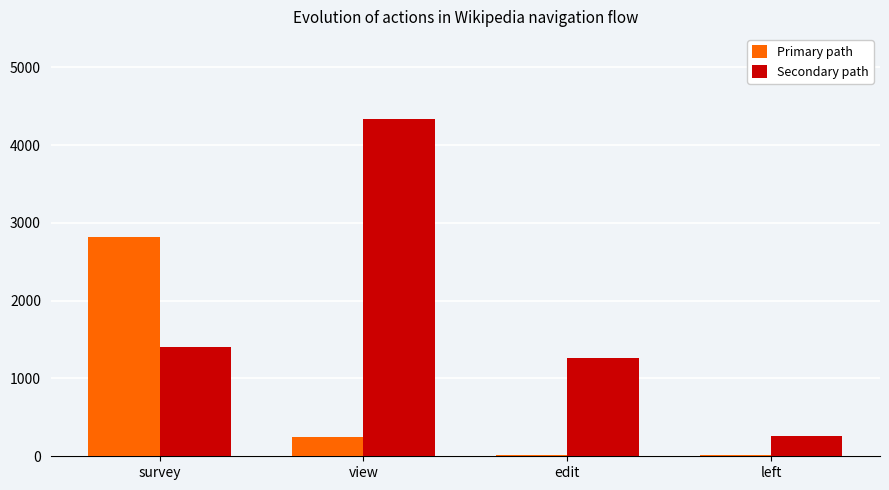

What is the sum of all Primary path values?

3099